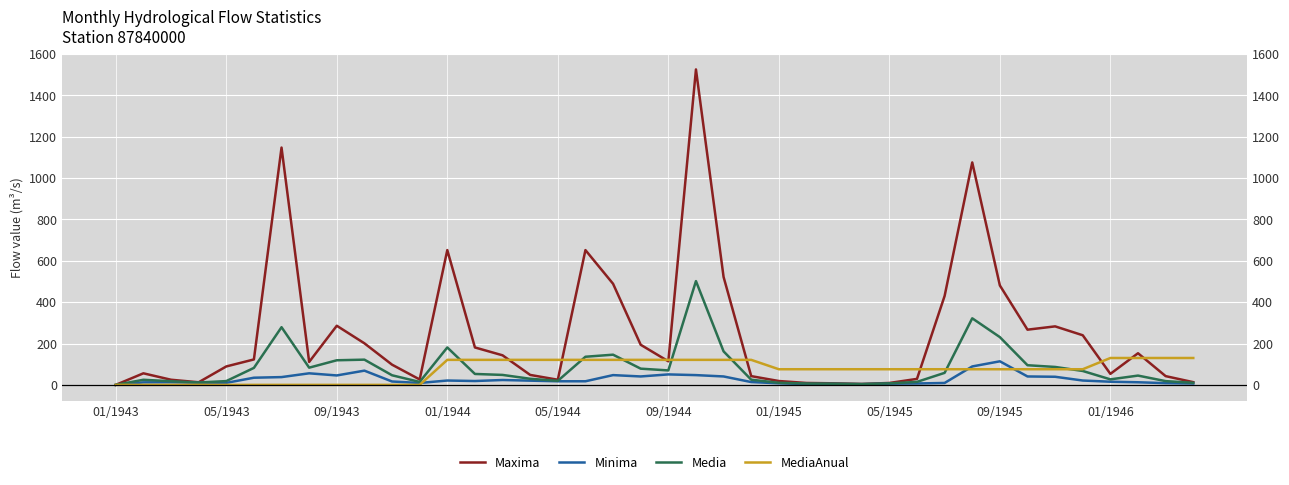

True or false: Maxima and Media intersect in this chart.

False